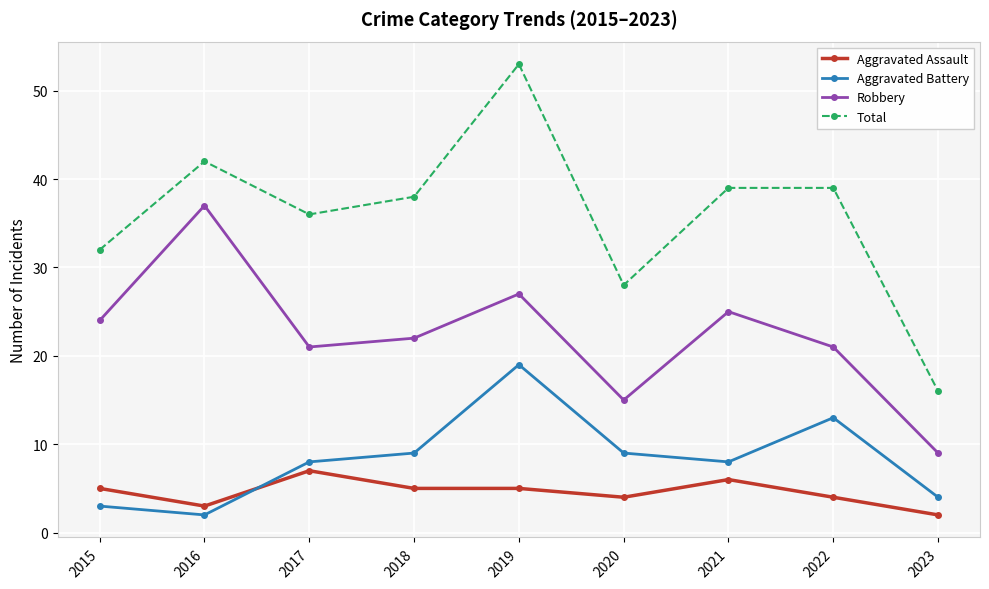

What is the total value across all series at 2016?

84